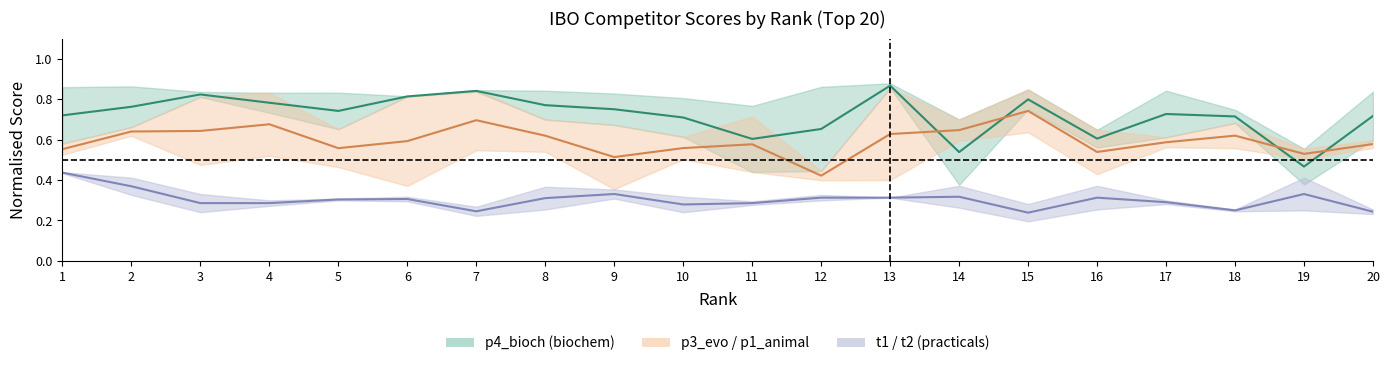

True or false: p2_plant and p3_evo intersect in this chart.

True